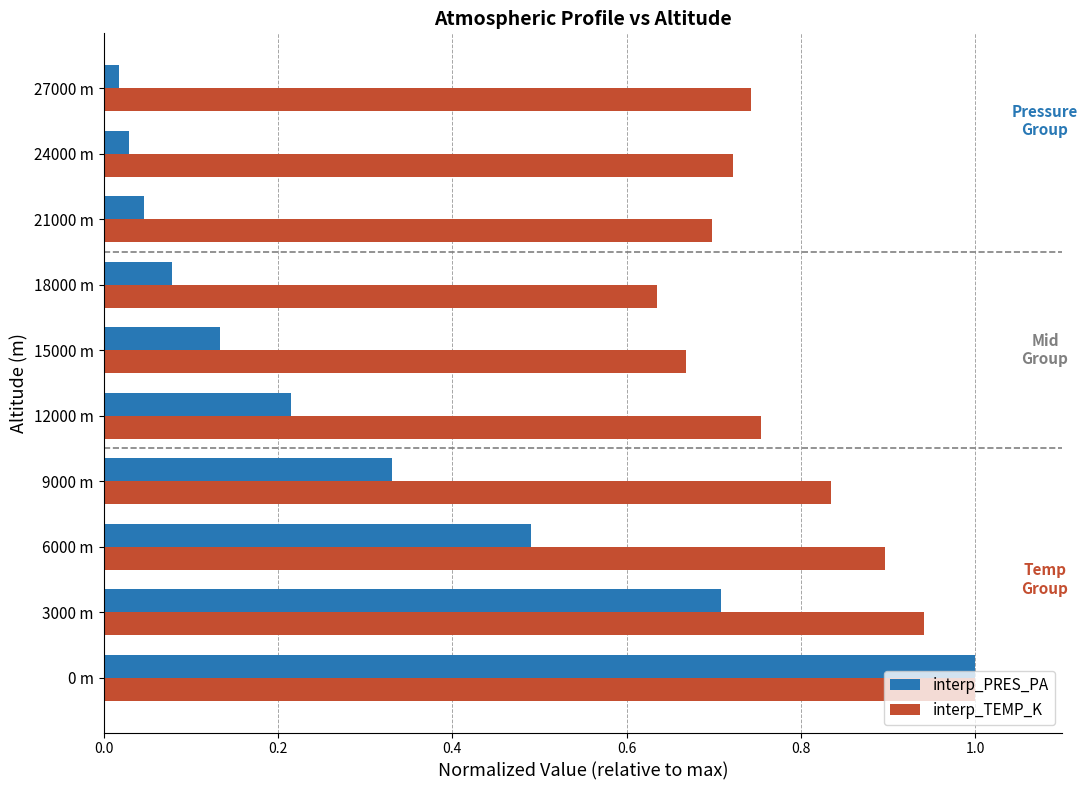

What are all the series names shown in the legend?

interp_PRES_PA, interp_TEMP_K